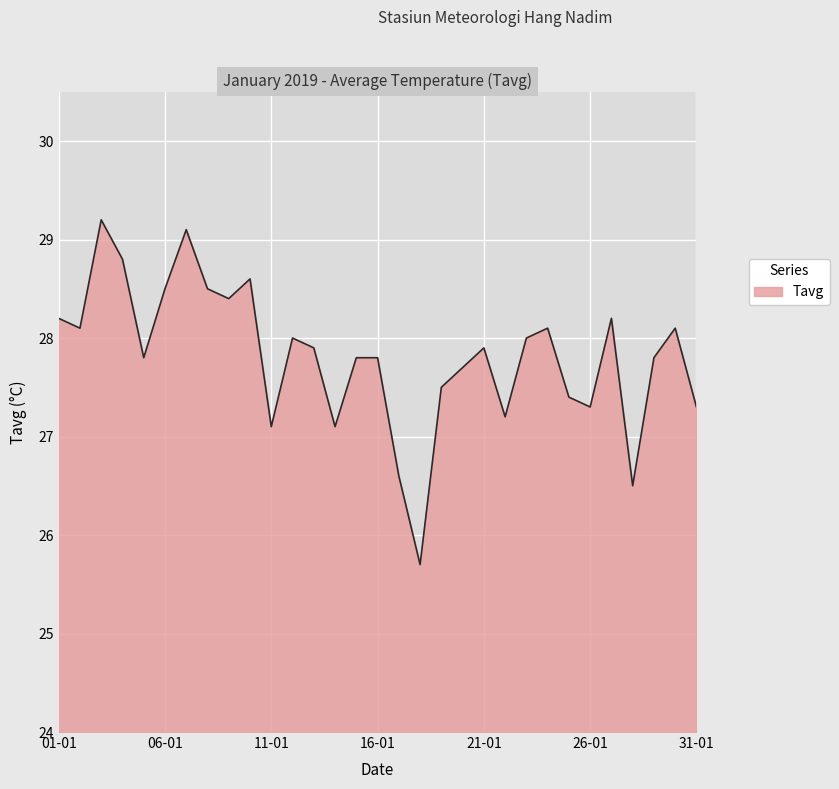

What is the minimum value shown in the chart?

25.7